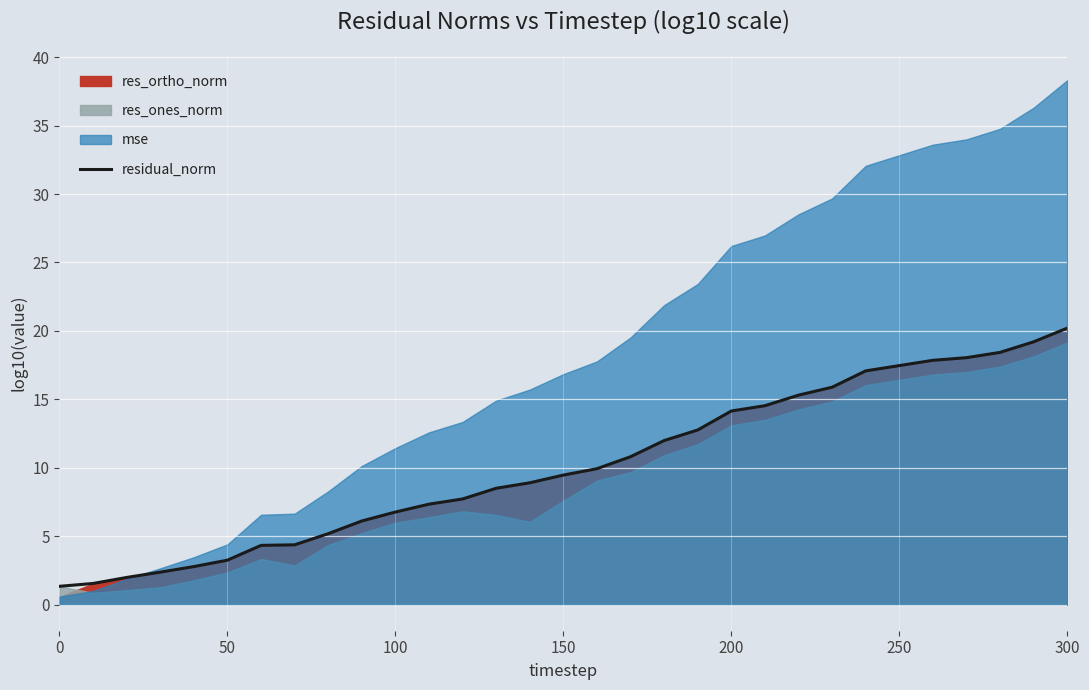

True or false: residual_norm has a value of 6.8 at 100.

True